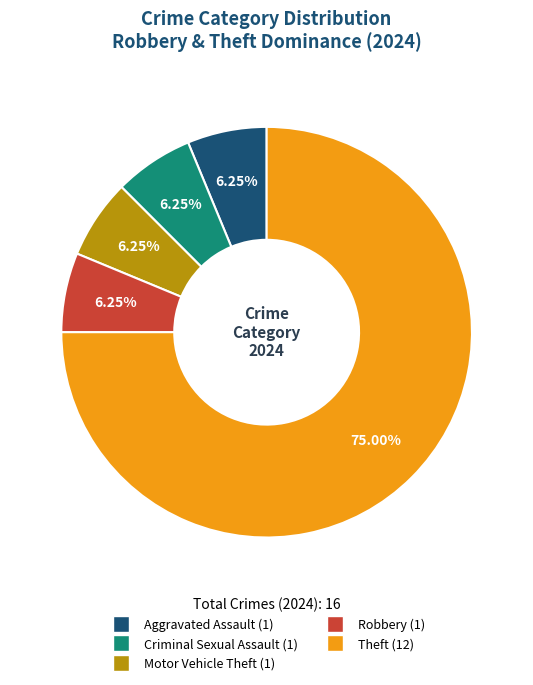

Does any single category account for the majority?

Yes